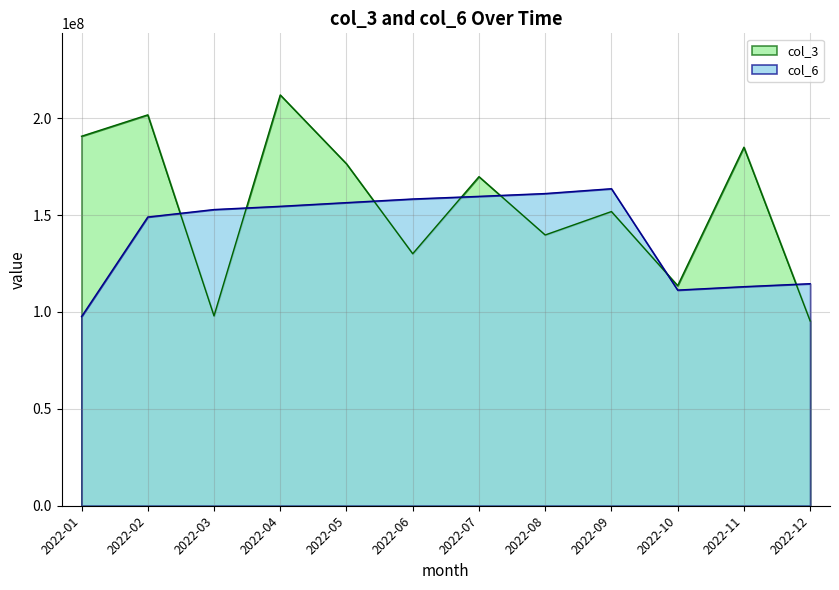

True or false: col_6 has a value of 273818078 at 2022-03.

False